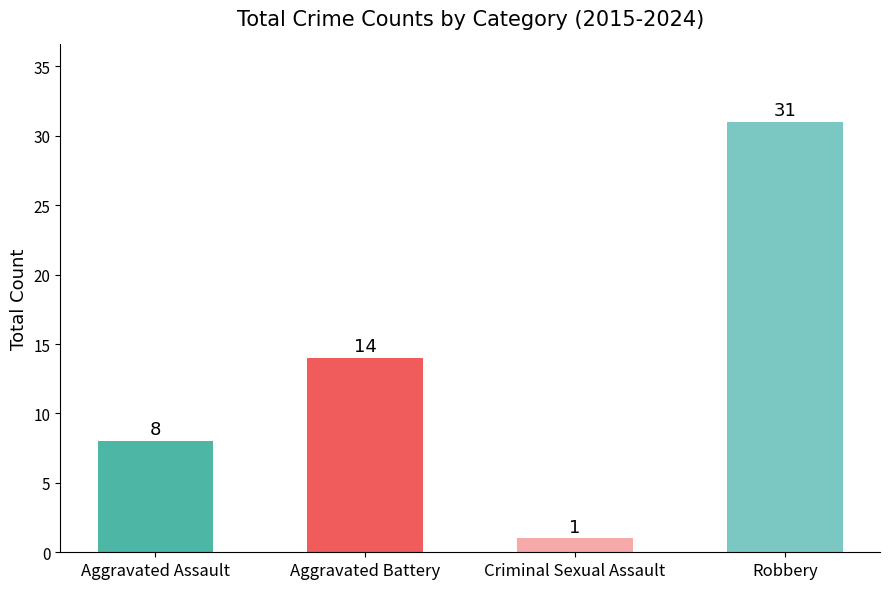

What is the label of the 2nd bar from the right?

Criminal Sexual Assault